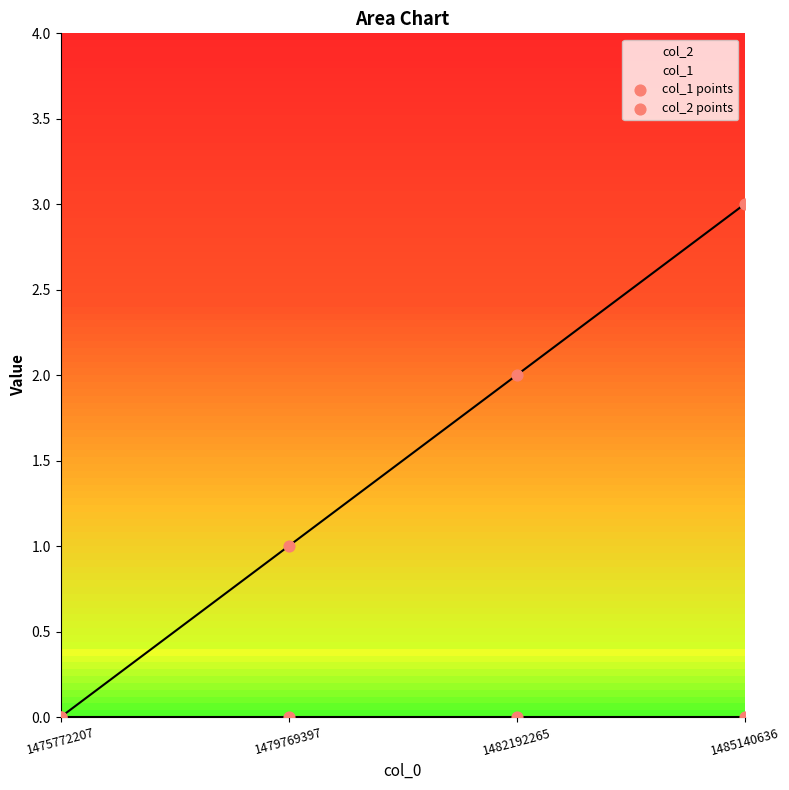

Which series has the widest spread of Y values?

col_1 points